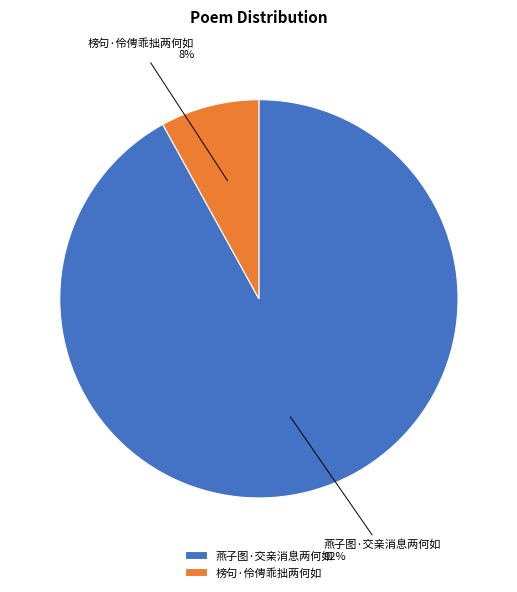

To the nearest percent, what percentage of the pie is 燕子图·交亲消息两何如?

92%